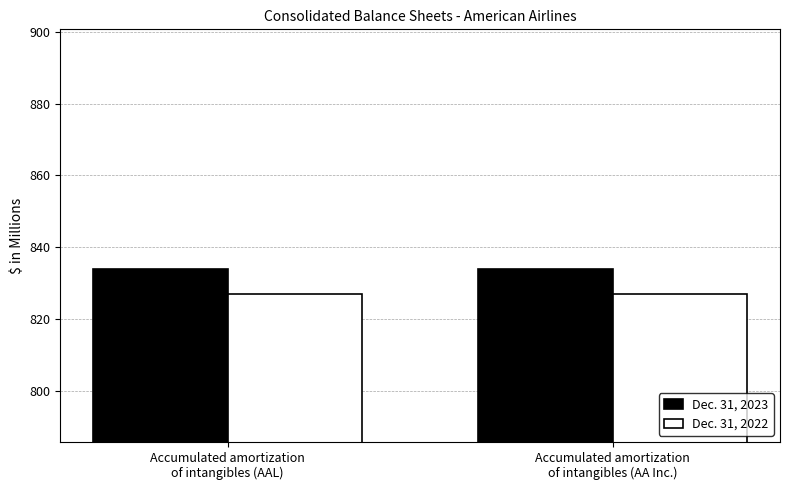

What is the minimum value for Dec. 31, 2023?

834